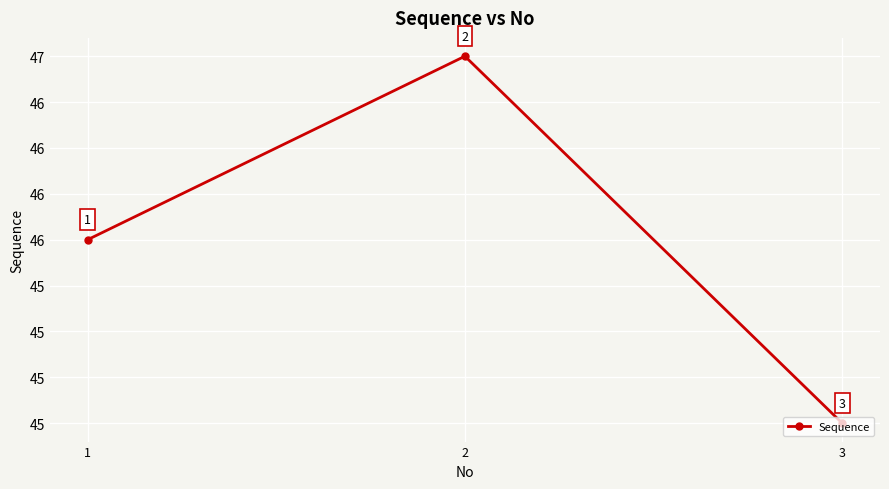

Is this an area chart (filled region under the line)?

No